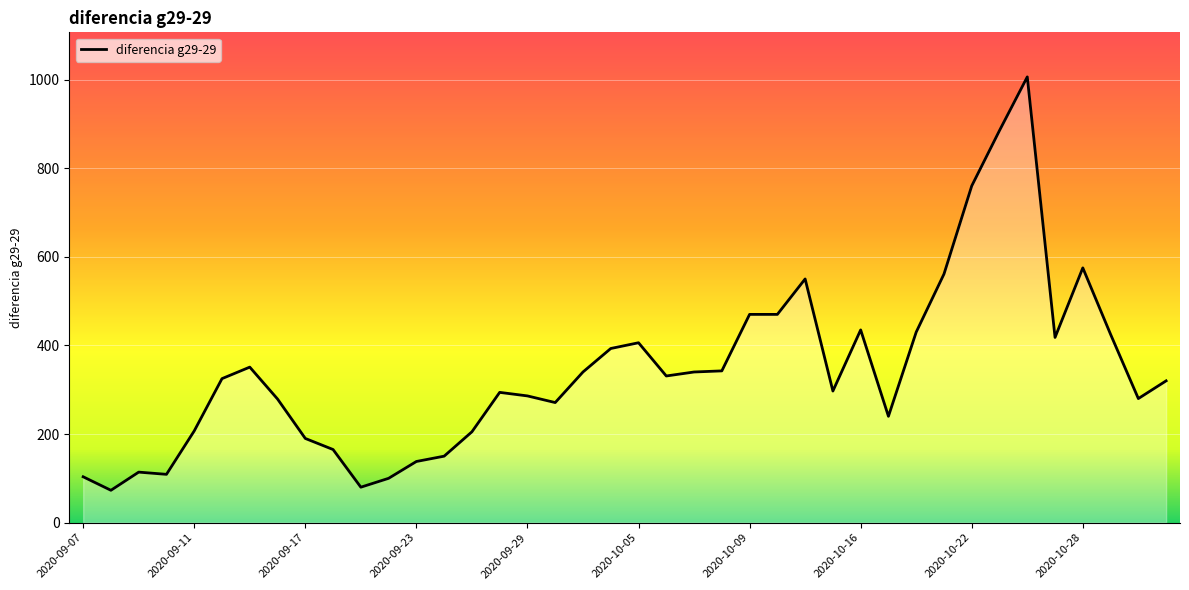

What is the maximum value shown in the chart?

1006.0